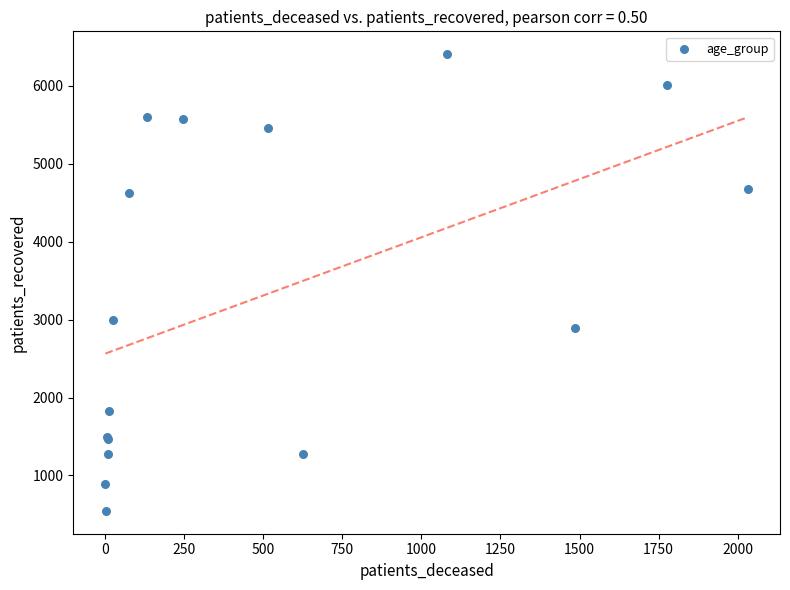

What Y value in the scatter plot is closest to 3475?

2994